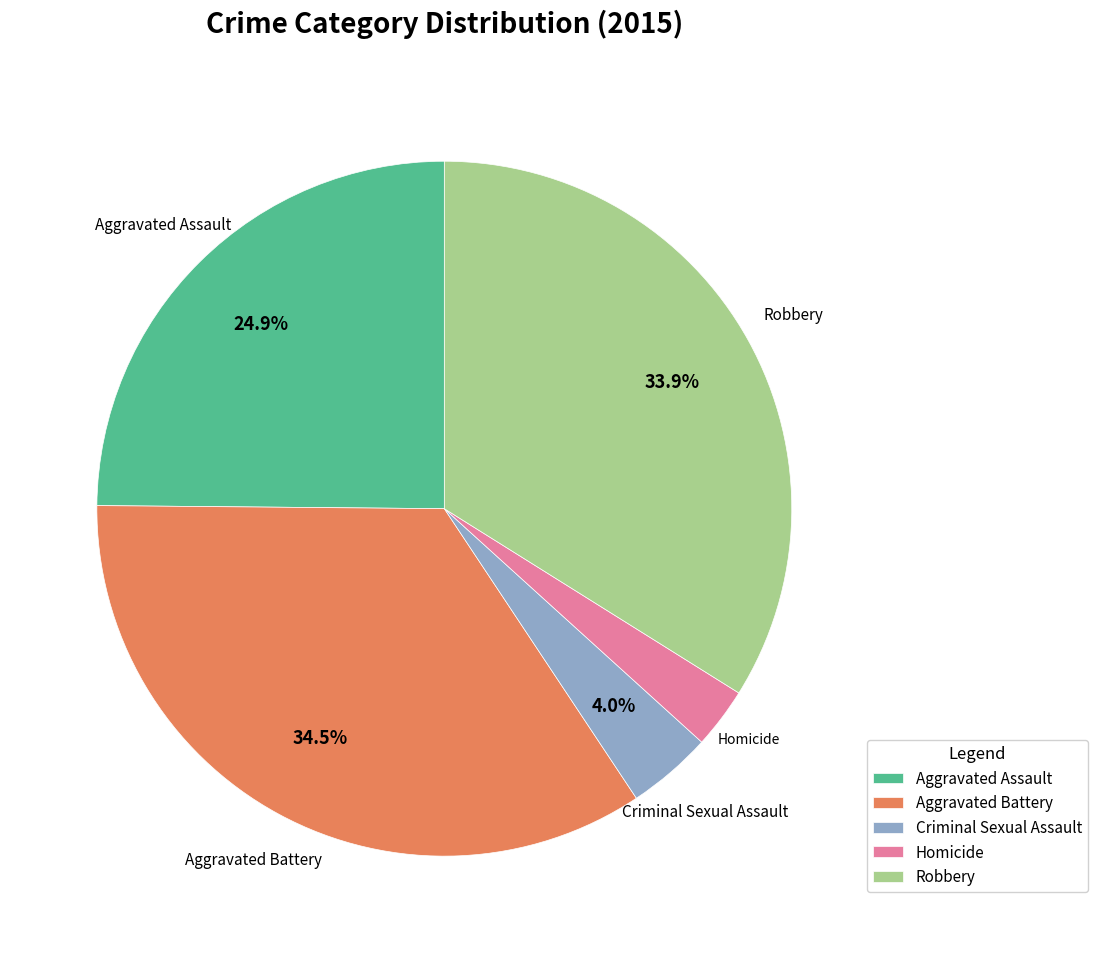

To the nearest percent, what is the difference between the Aggravated Assault and Homicide slice percentages?

22%